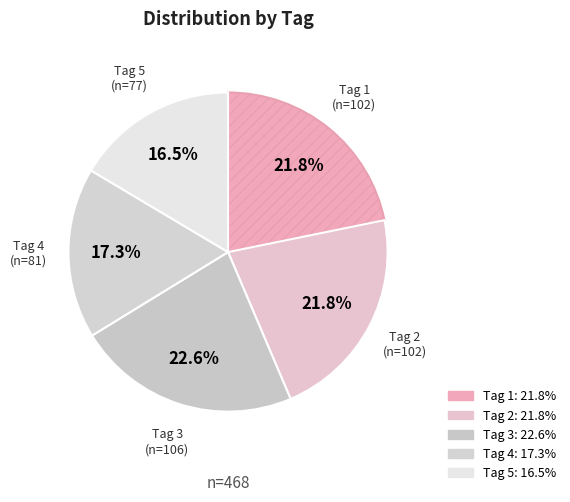

How many slices are in this pie chart?

5